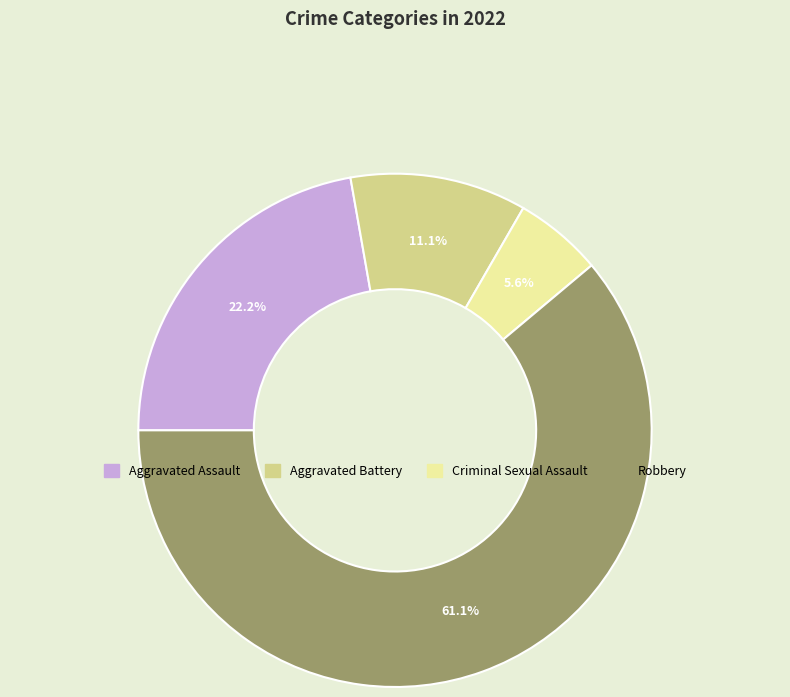

To the nearest percent, what is the combined percentage of Criminal Sexual Assault and Robbery?

67%